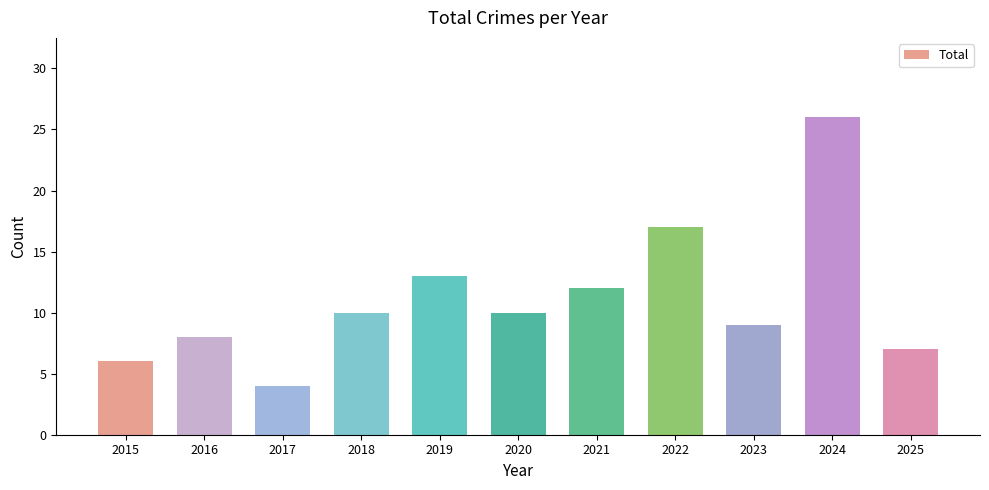

At which category does the chart reach its peak across all series?

2024